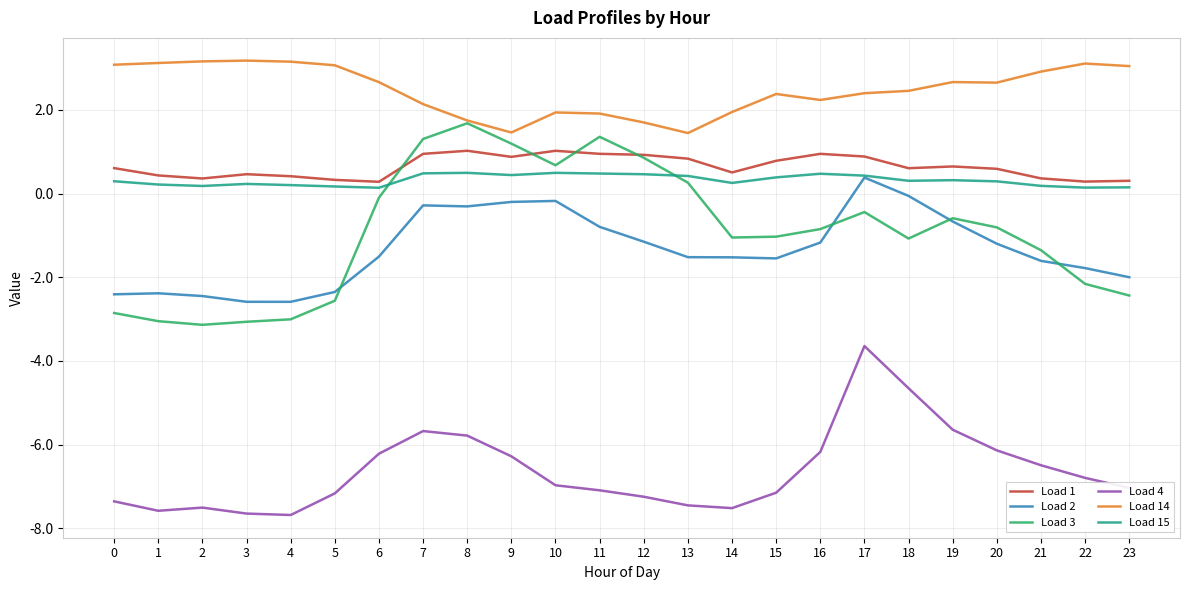

What is the sum of the Load 1 values at 16 and 13?

1.8